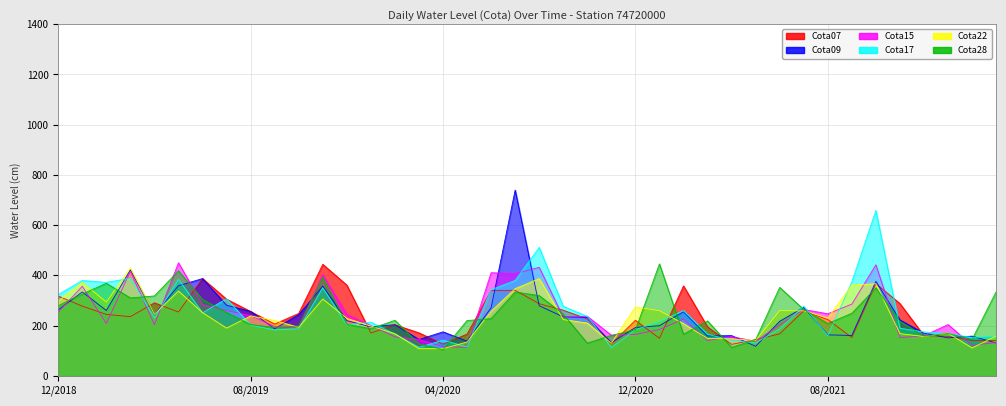

What is the greatest value displayed?

739.5